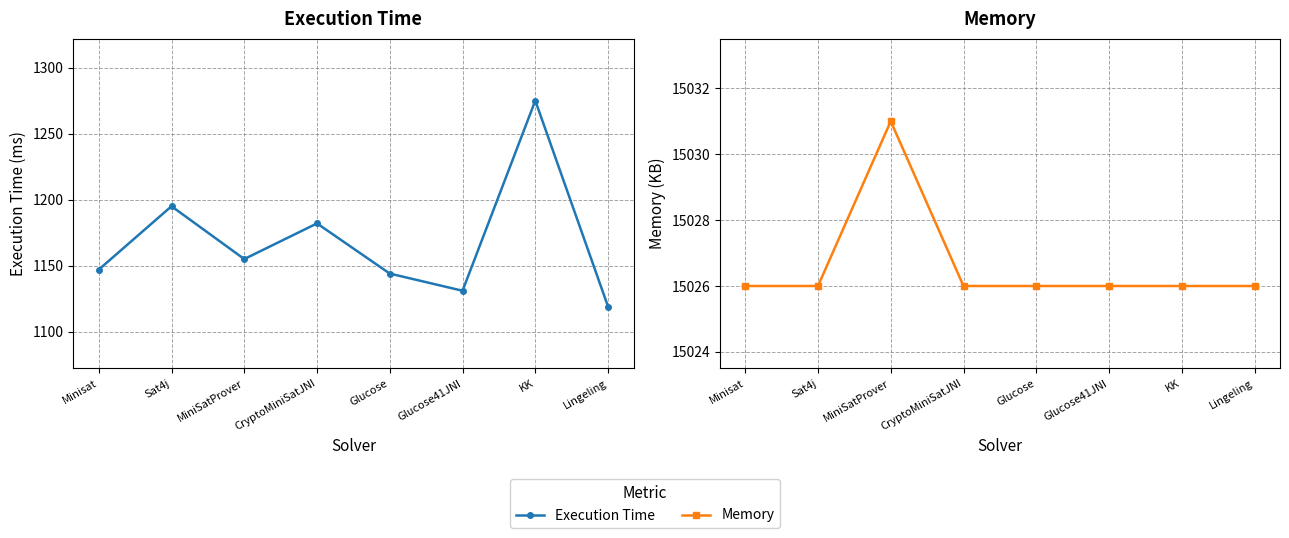

Rank the categories by Memory value from lowest to highest.

Minisat, Sat4j, CryptoMiniSatJNI, Glucose, Glucose41JNI, KK, Lingeling, MiniSatProver